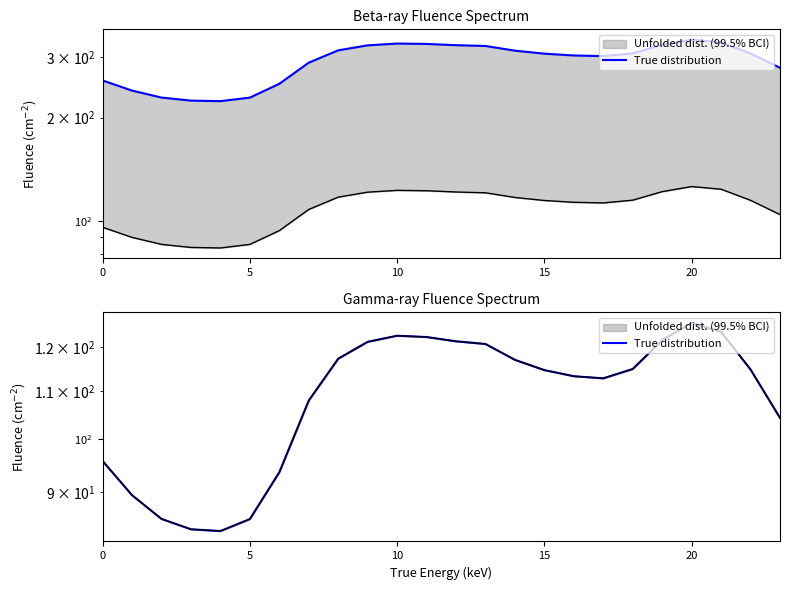

What is the average value?

108.9